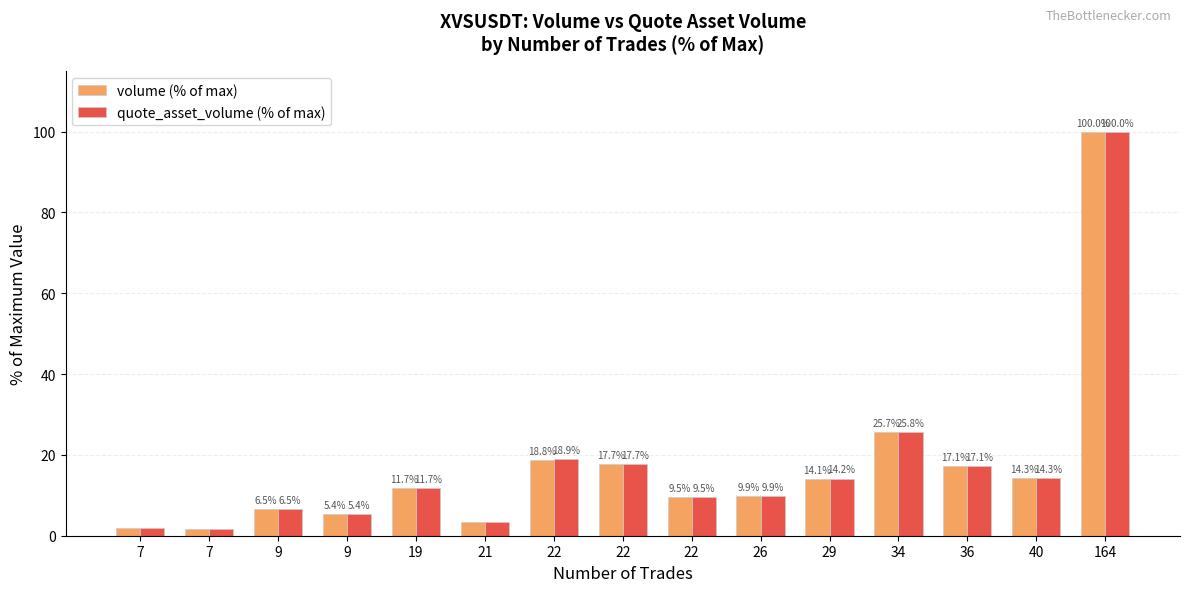

What is the sum of all volume (% of max) values?

257.7